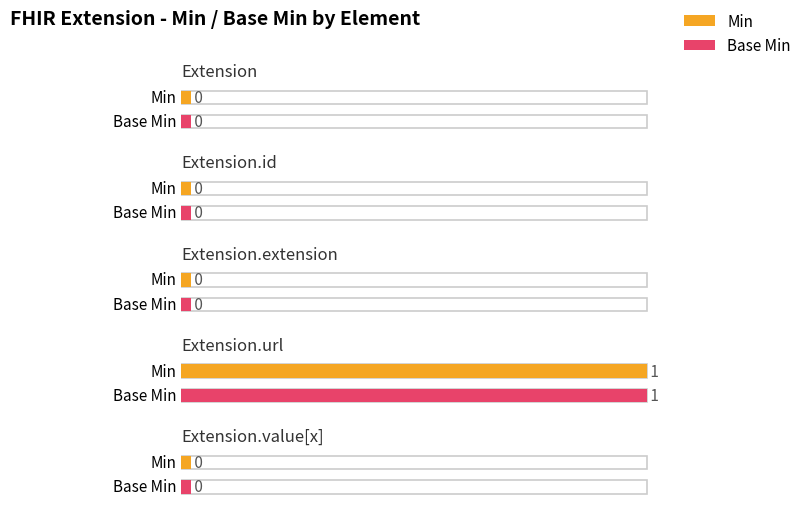

The value of Base Min at Extension is 0. True or false?

True